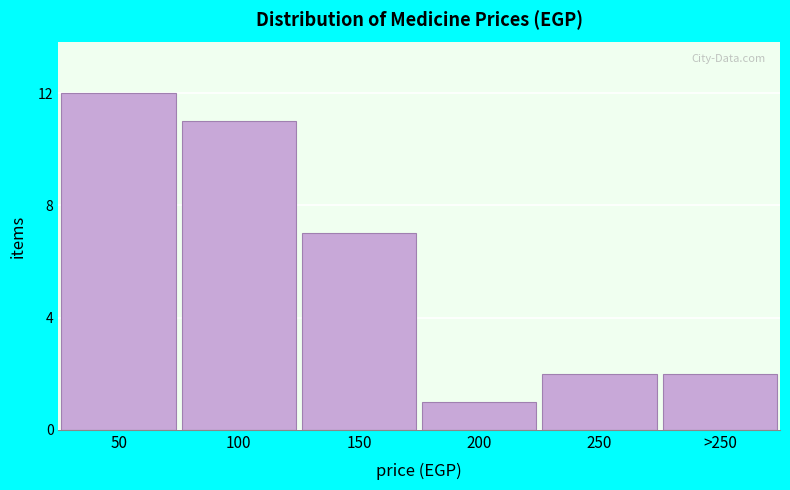

Reading left to right, extract all data points from this chart.

50=12	100=11	150=7	200=1	250=2	>250=2